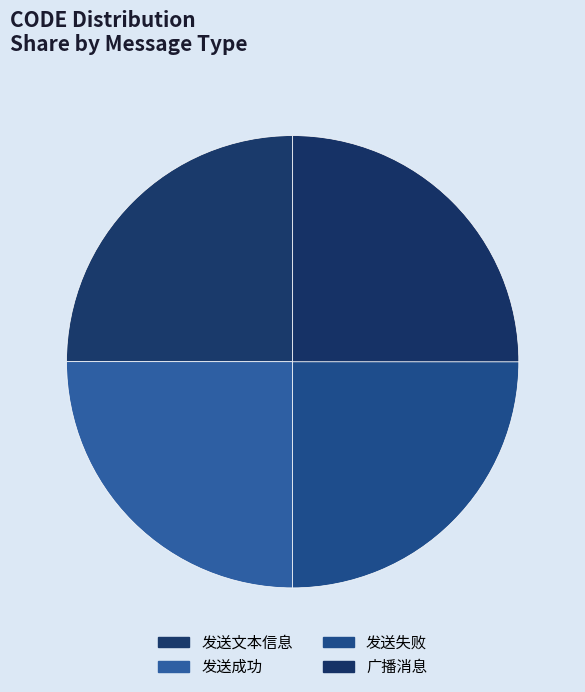

How many slices are in this pie chart?

4